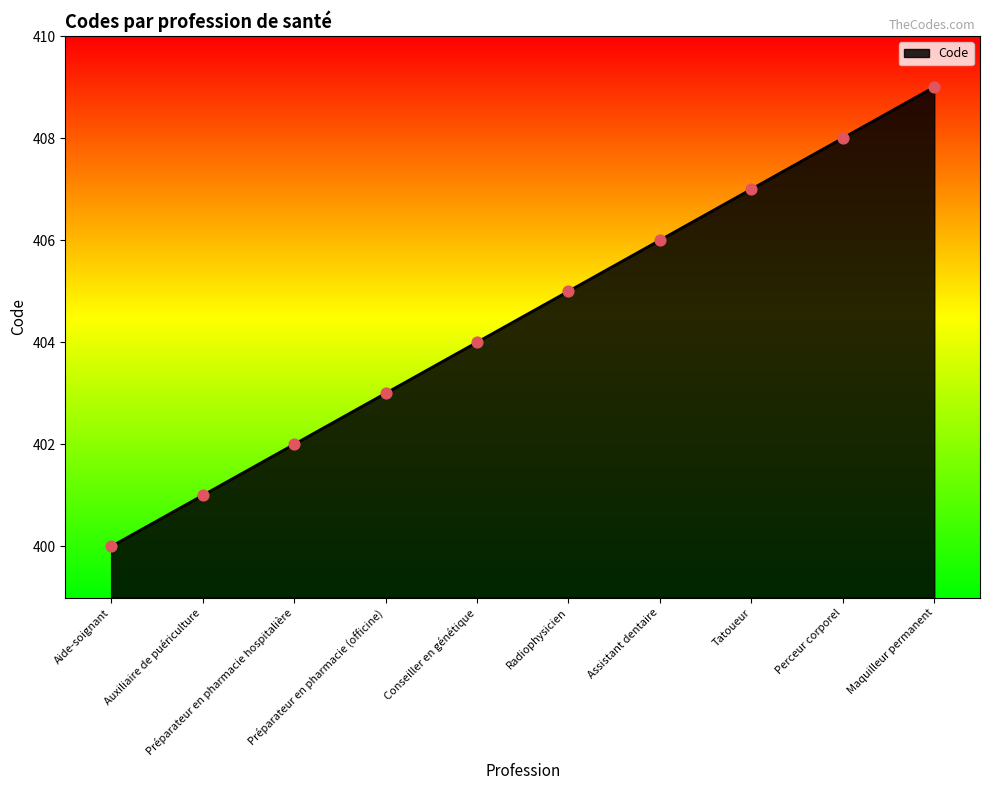

What is the change in value from Tatoueur to Perceur corporel?

+1